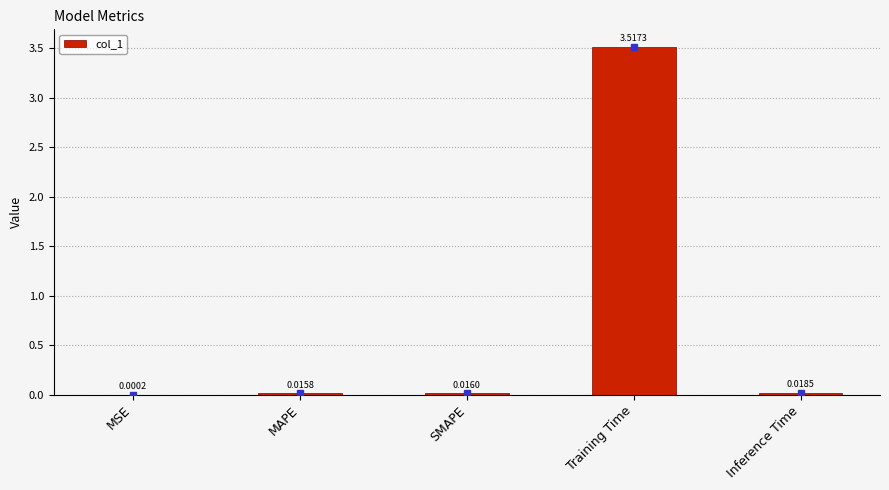

What is the change in value from Training Time to Inference Time?

-3.5